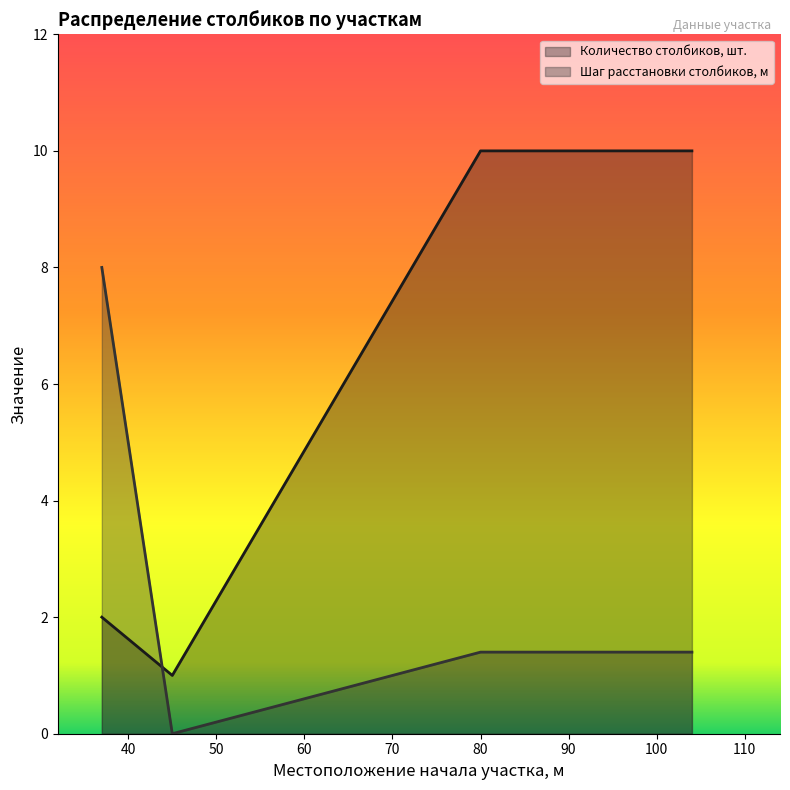

At which label does Шаг расстановки столбиков, м first exceed 1?

37